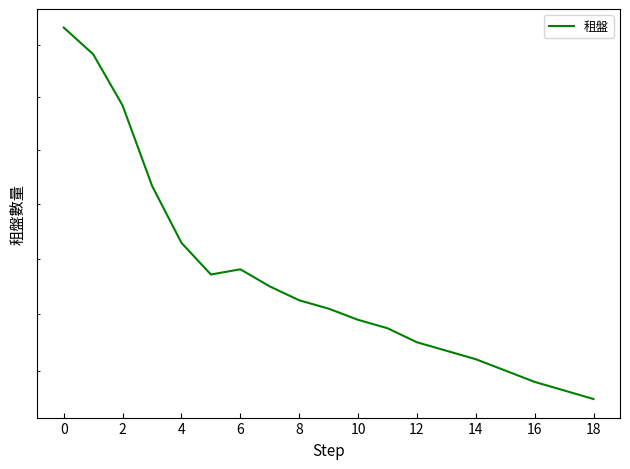

What is the value of the 5th point from the left?

13258